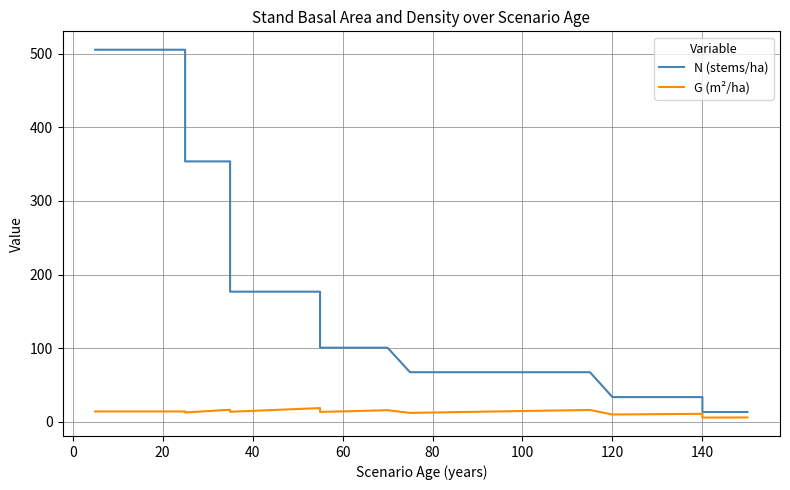

How many lines are shown in the chart?

2